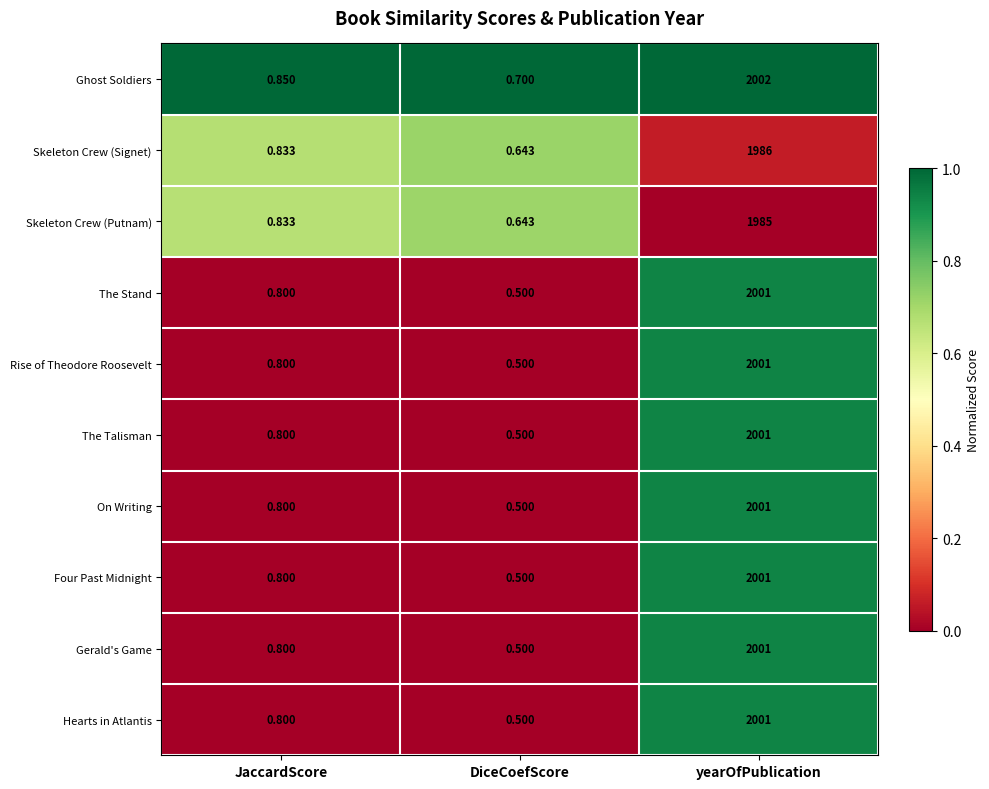

At which category is the sum across all series the highest?

yearOfPublication